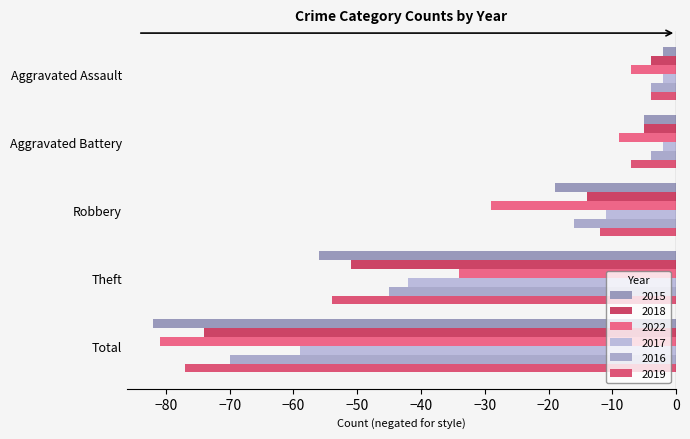

Reading left to right, list all the values displayed in this chart.

2015: Aggravated Assault=-2	Aggravated Battery=-5	Robbery=-19	Theft=-56	Total=-82
2018: Aggravated Assault=-4	Aggravated Battery=-5	Robbery=-14	Theft=-51	Total=-74
2022: Aggravated Assault=-7	Aggravated Battery=-9	Robbery=-29	Theft=-34	Total=-81
2017: Aggravated Assault=-2	Aggravated Battery=-2	Robbery=-11	Theft=-42	Total=-59
2016: Aggravated Assault=-4	Aggravated Battery=-4	Robbery=-16	Theft=-45	Total=-70
2019: Aggravated Assault=-4	Aggravated Battery=-7	Robbery=-12	Theft=-54	Total=-77